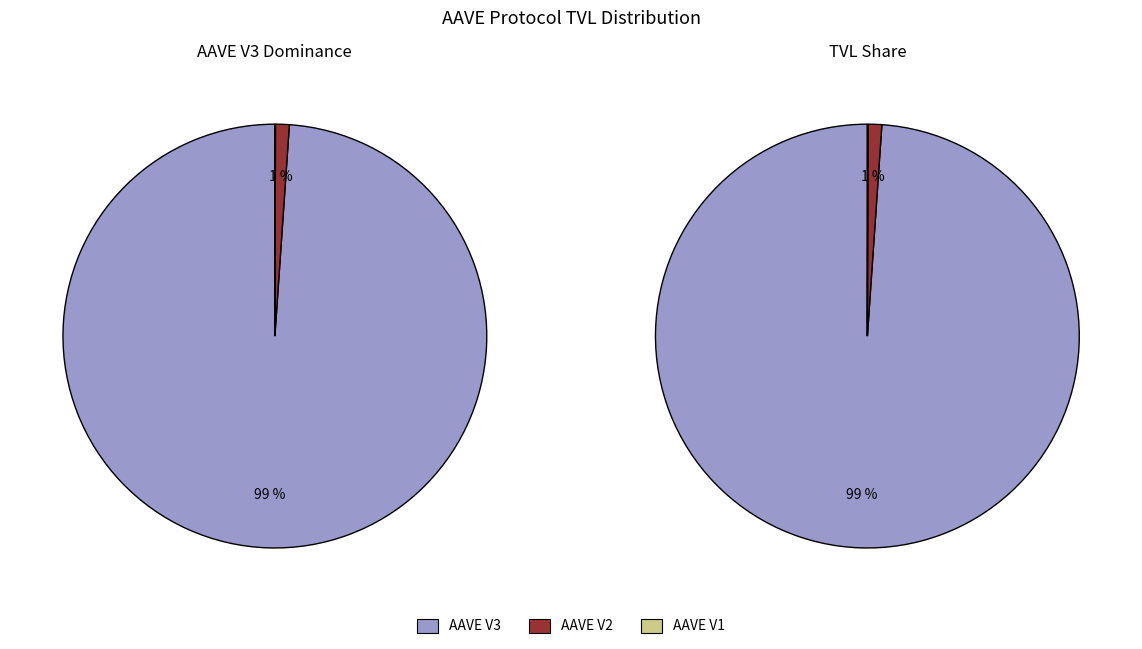

What is the change in value from AAVE V3 to AAVE V1?

-31469549790.3